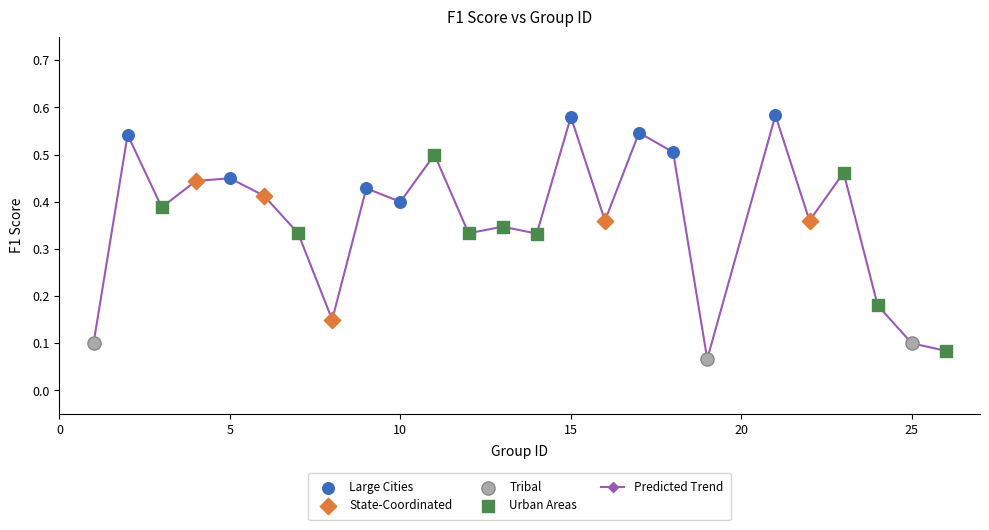

What is the sum of all values?

9.0